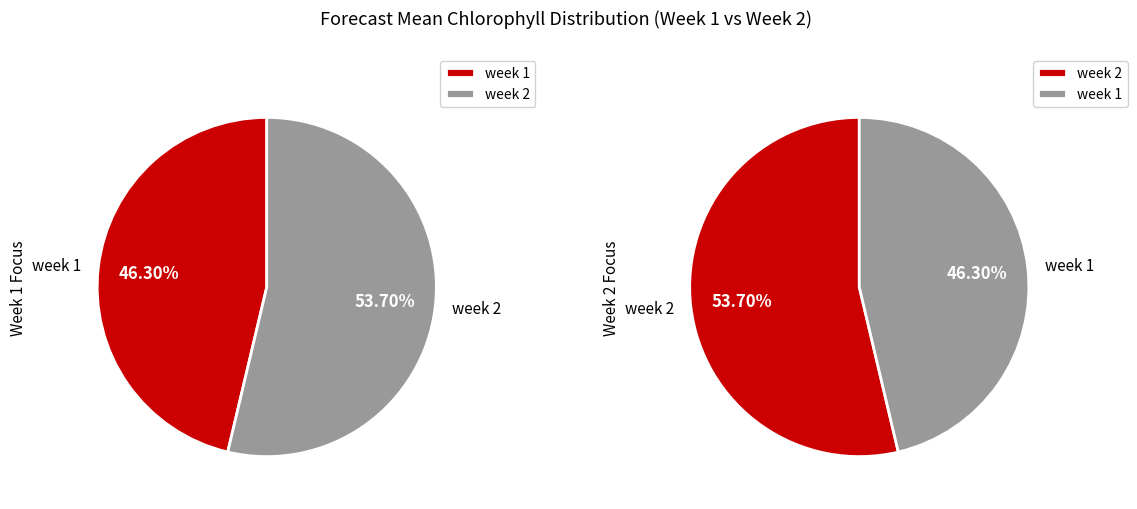

Rank the categories by value from highest to lowest.

2, 1